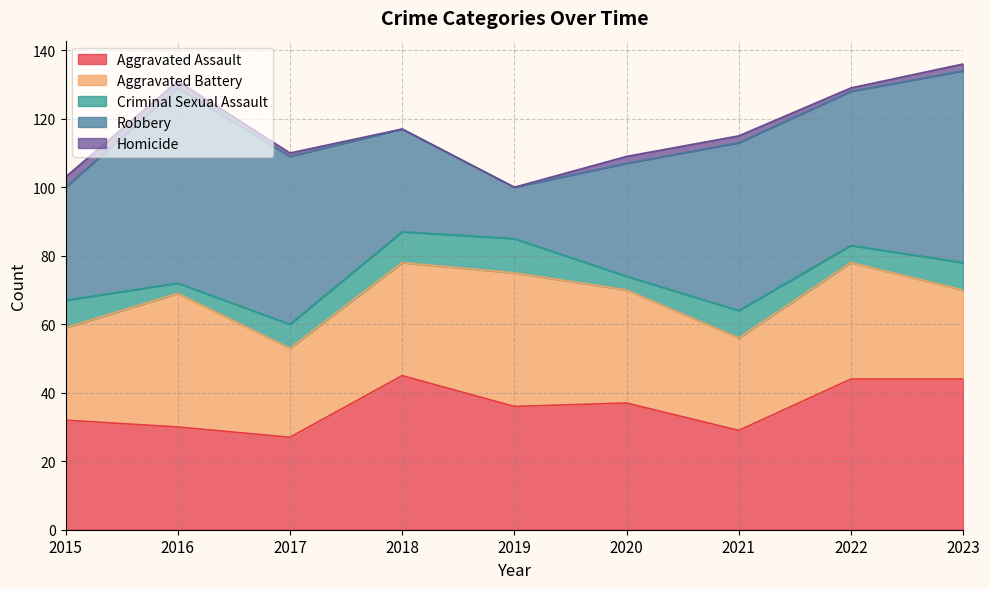

Which series has the largest total across all categories?

Robbery